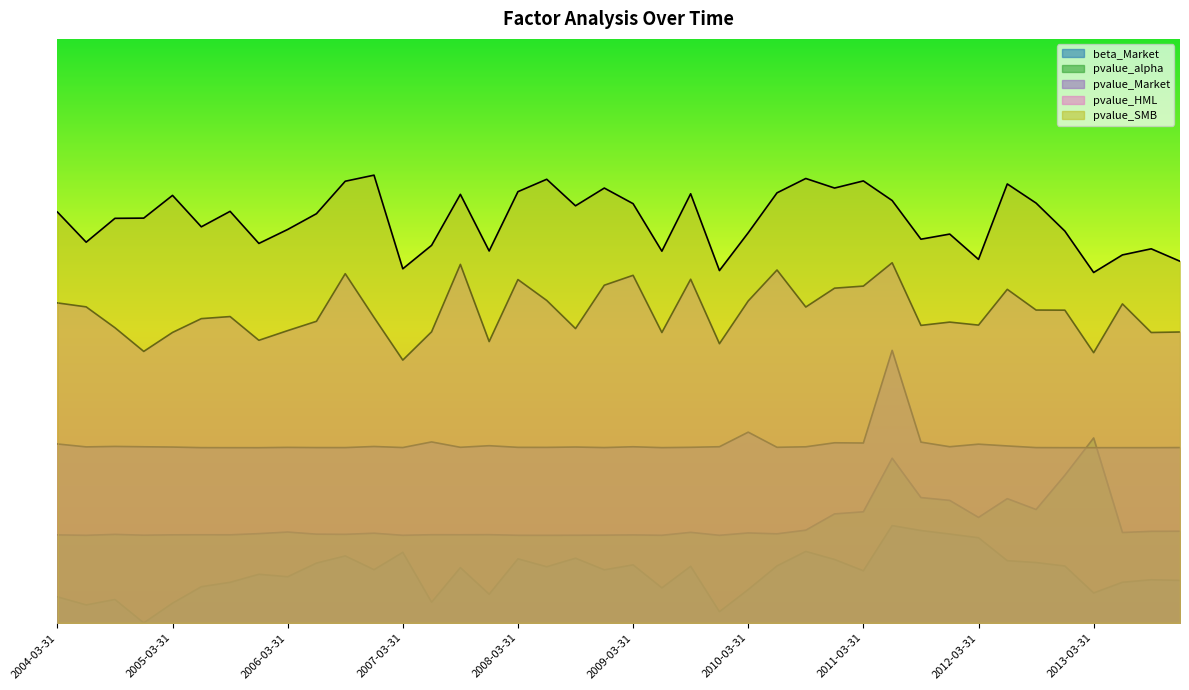

Does the chart have visible grid lines?

No